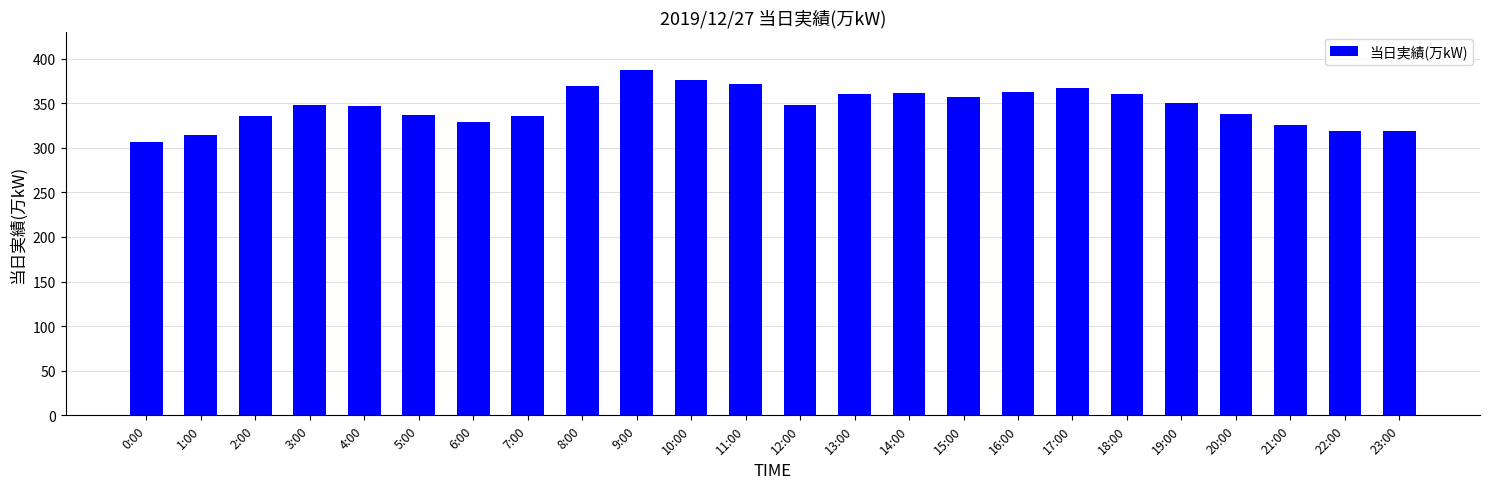

Is it true that the value at 22:00 is 319?

True